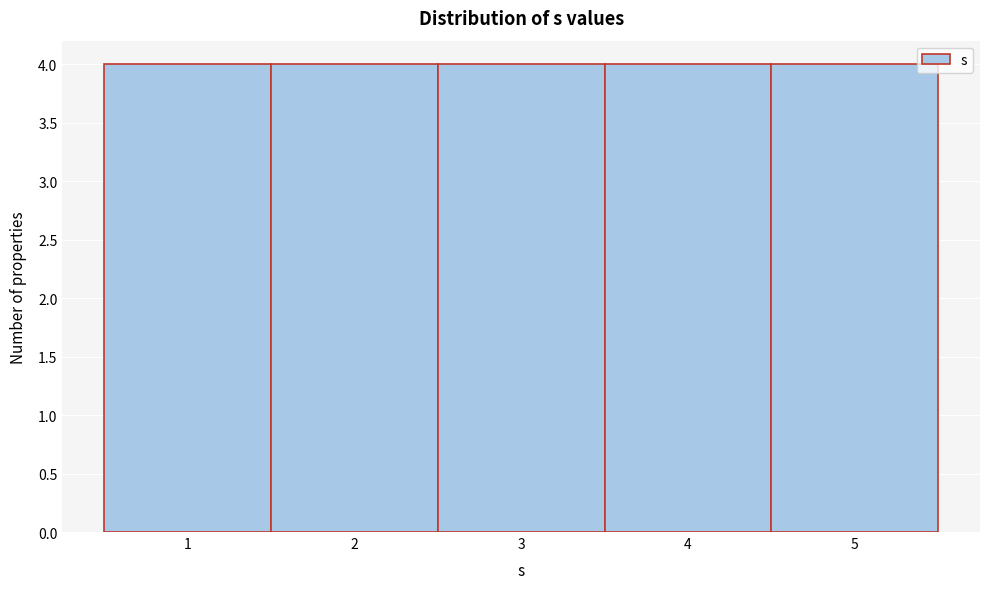

Reading left to right, transcribe this chart: for each bar, give the range it covers on the x-axis and its height. The values are not printed on the chart, so give them approximately, as read against the axis.

0.5 to 1.5: 4
1.5 to 2.5: 4
2.5 to 3.5: 4
3.5 to 4.5: 4
4.5 to 5.5: 4